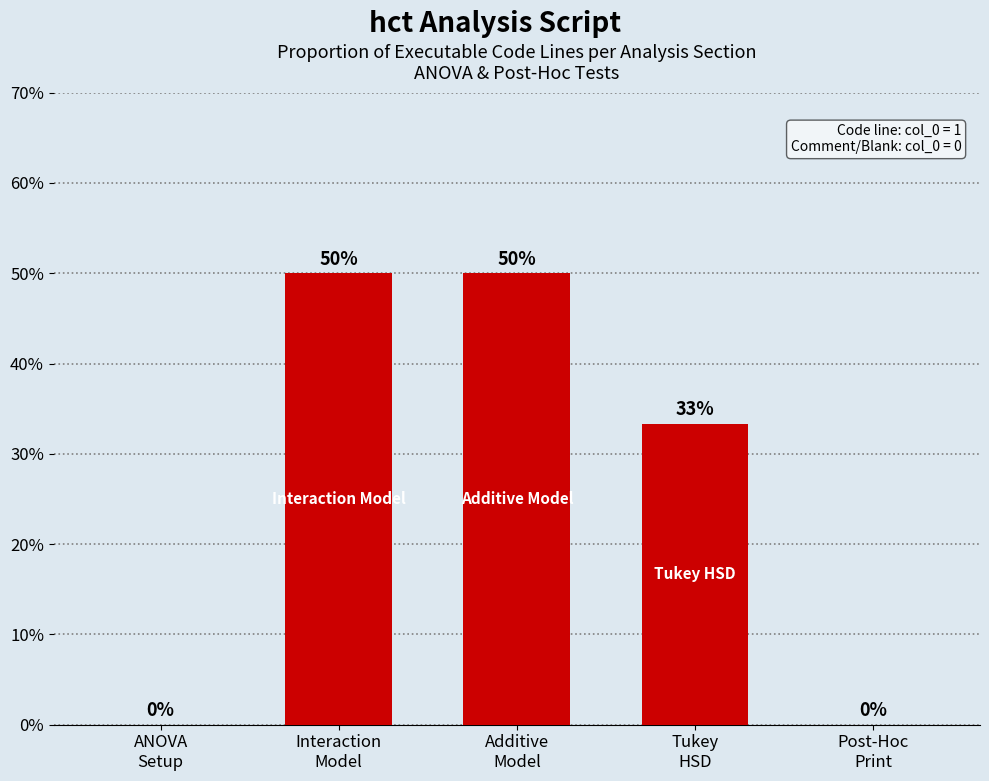

What is the greatest value displayed?

50.0